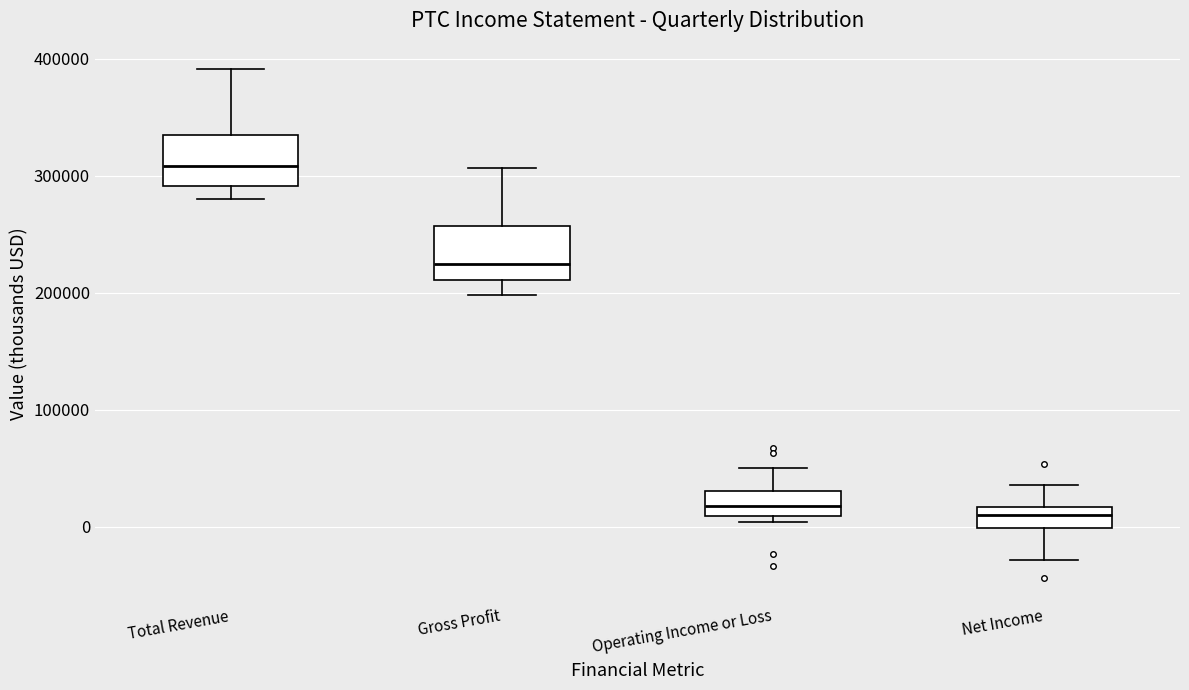

Reading left to right, read every box against the y-axis: the position of its median line, the range the box covers, and the ends of its whiskers. The values are not printed on the chart, so give them approximately, as read against the axis.

Total Revenue: median 310000, box 290000 to 340000, whiskers 280000 to 390000
Gross Profit: median 220000, box 210000 to 260000, whiskers 200000 to 310000
Operating Income or Loss: median 20000, box 10000 to 30000, whiskers 0 to 50000
Net Income: median 10000, box 0 to 20000, whiskers -30000 to 40000